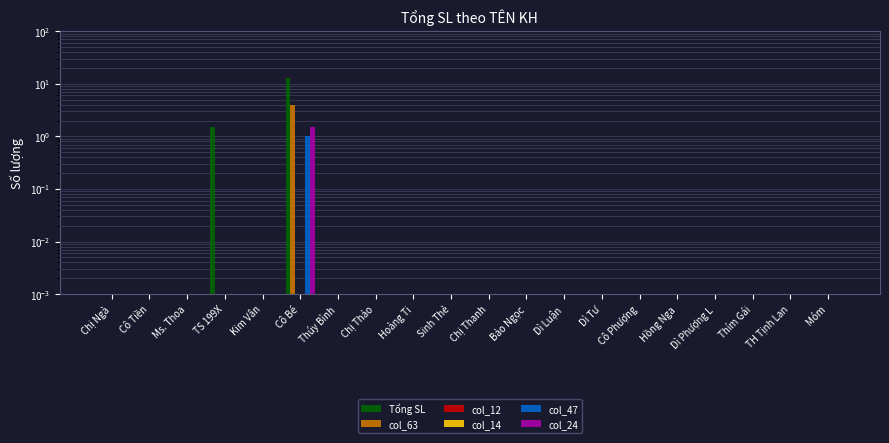

At which label does col_14 reach its minimum?

Chị Ngà